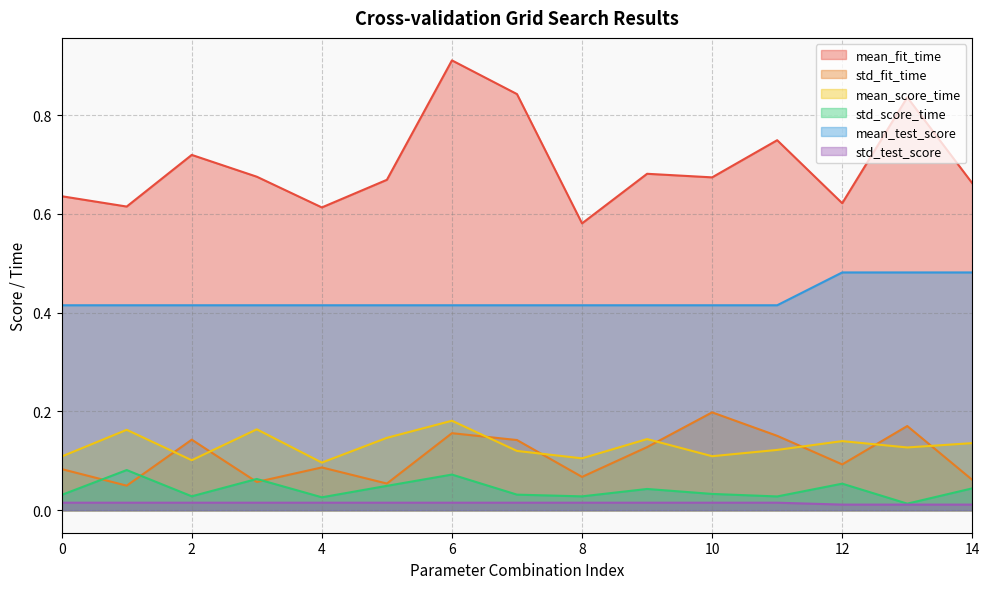

Count the mean_fit_time values in the range 0 to 1.

15